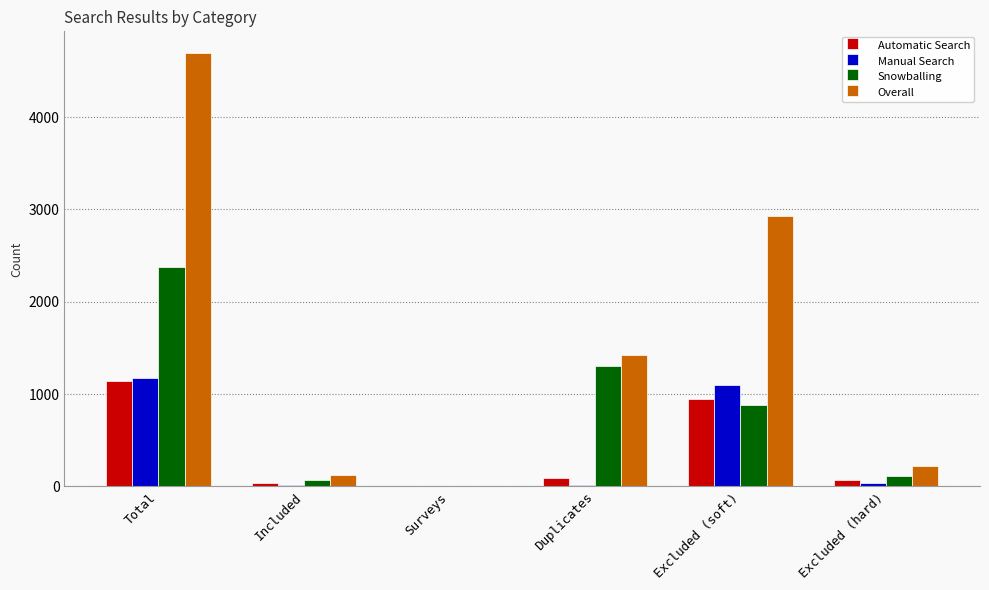

What is the sum of the Overall values at Excluded (soft) and Included?

3049